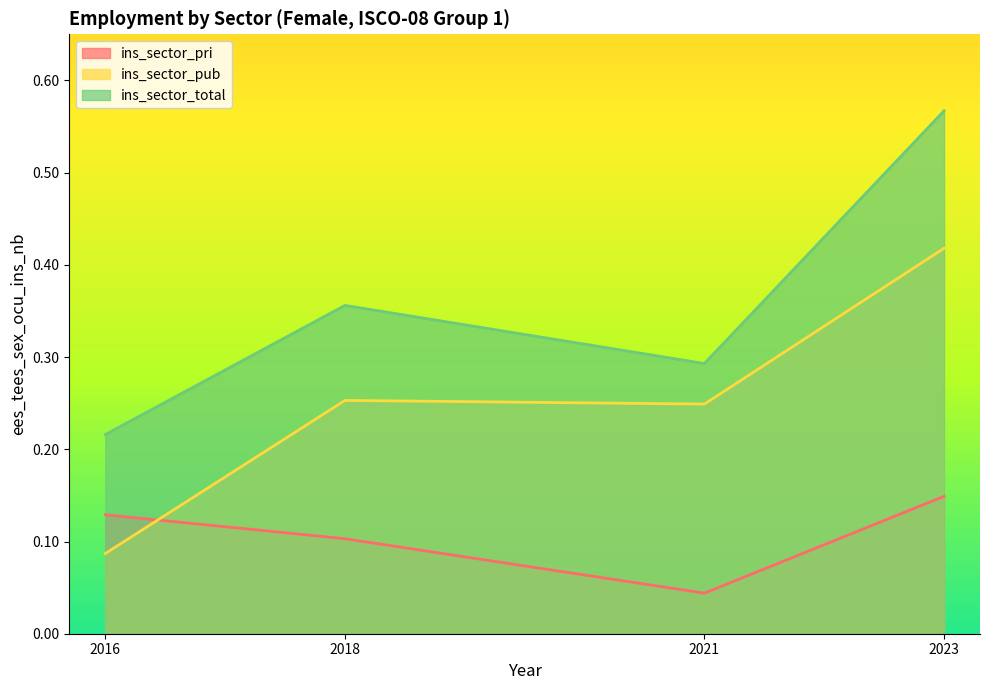

What is the spread (max minus min) of values at 2023?

0.4